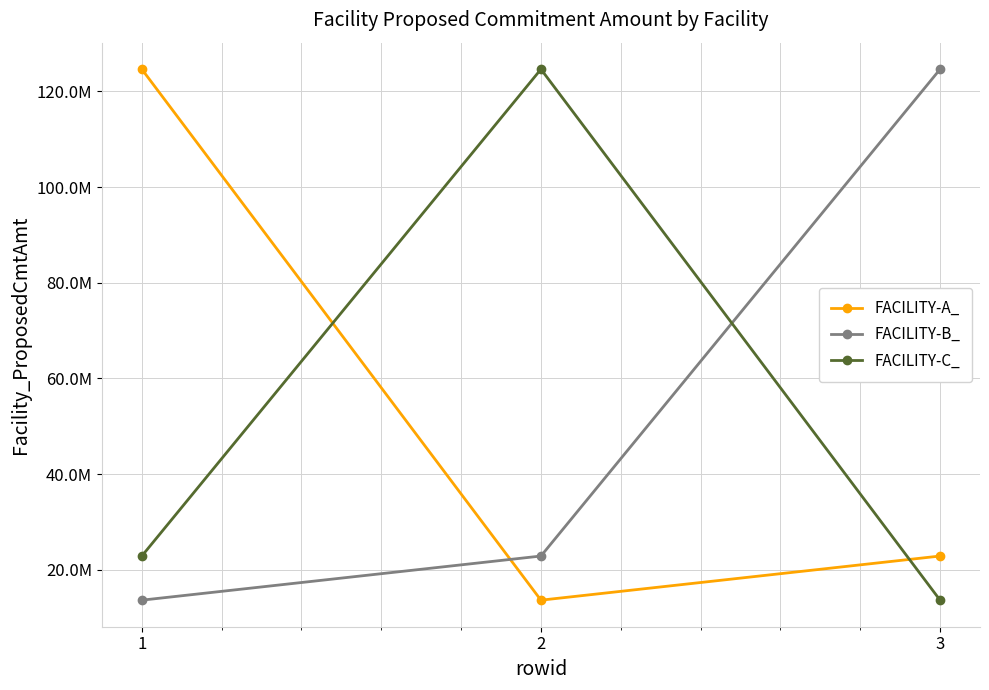

What are all the series names shown in the legend?

FACILITY-A_, FACILITY-B_, FACILITY-C_